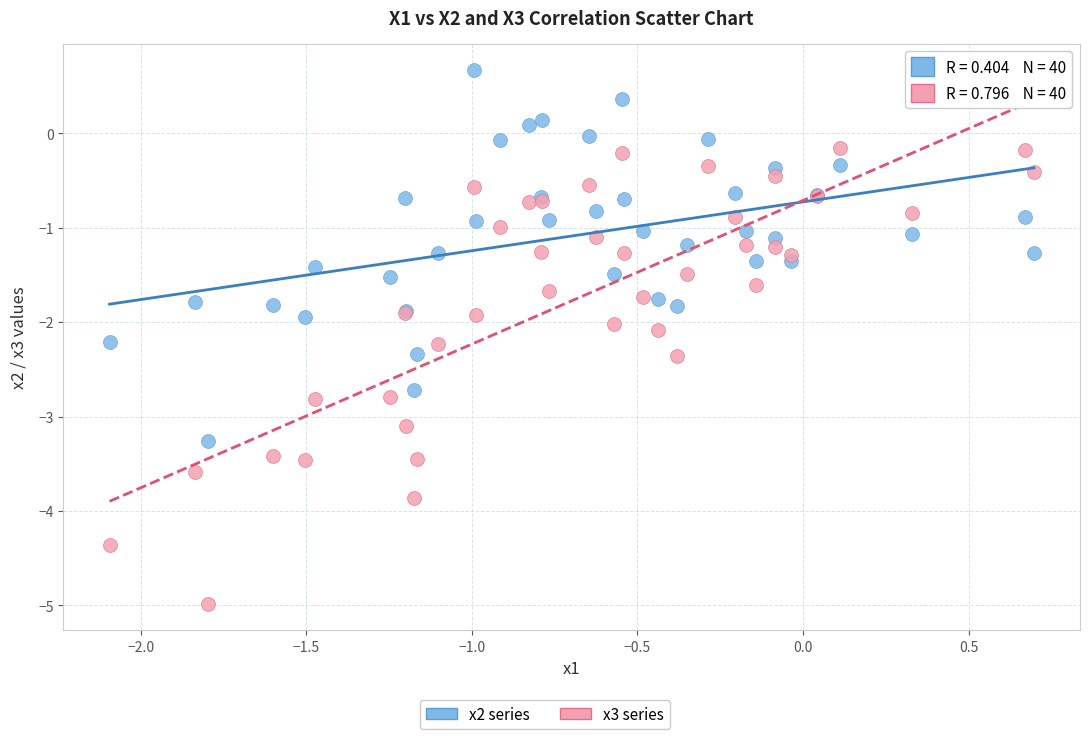

Which series contains the highest Y value?

x2 series